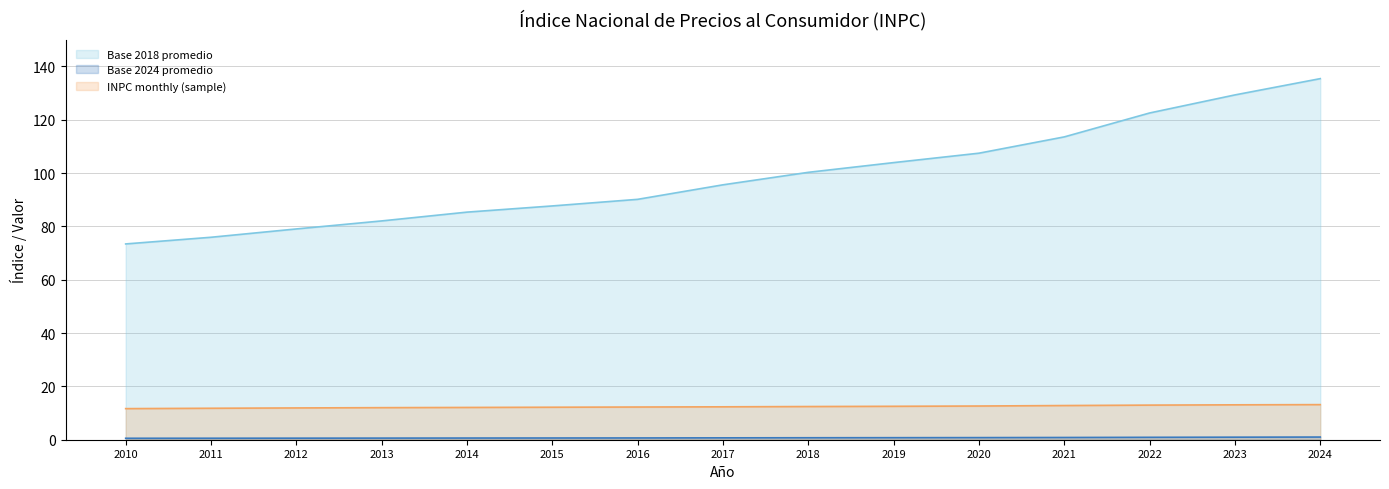

How many series are shown in this chart?

3